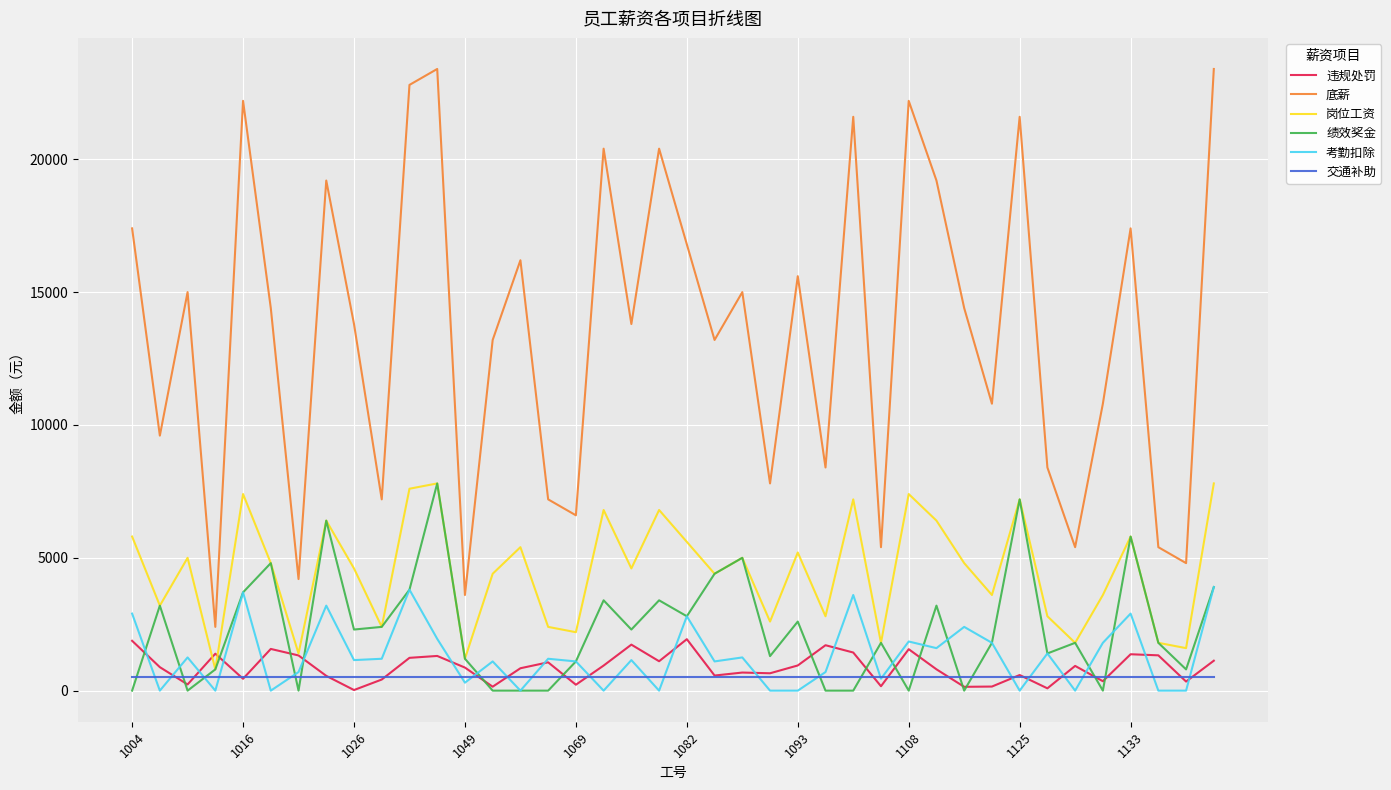

True or false: 违规处罚 has more than 2 points higher than both neighbors.

True